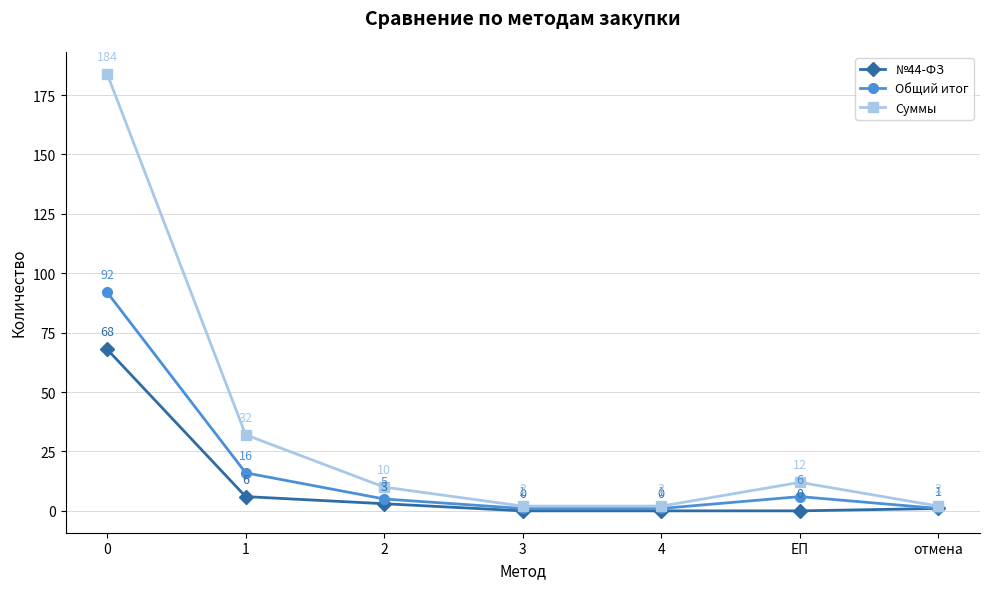

Is the value of №44-ФЗ at 3 greater than the value of Суммы at 4?

No